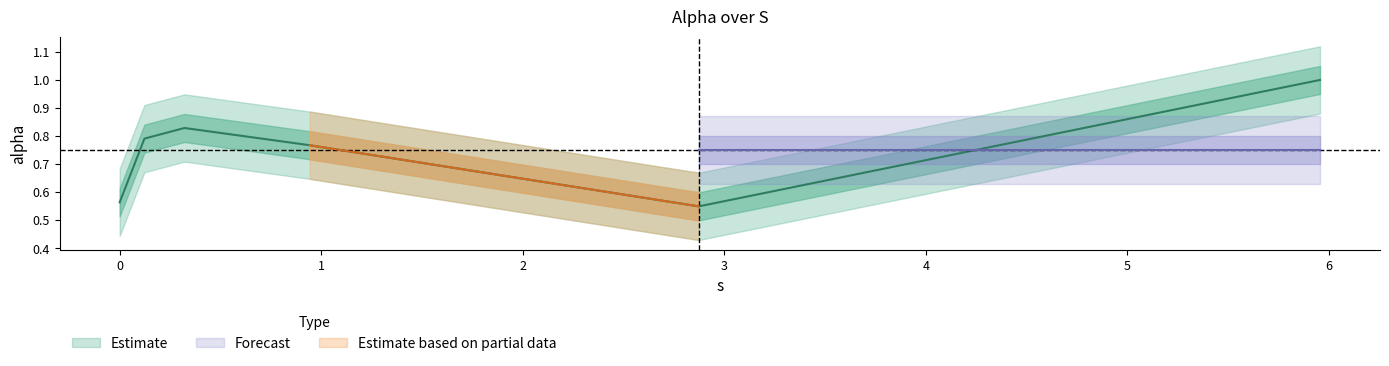

Between 2.8730768982428807 and 5.955228913634027, which is larger?

5.955228913634027